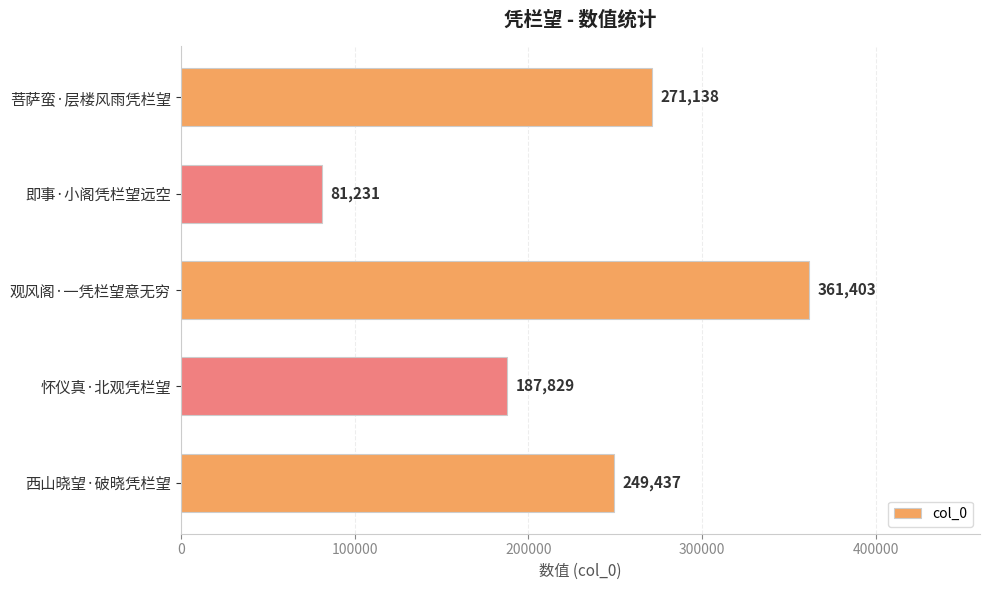

Does the chart contain any negative values?

No